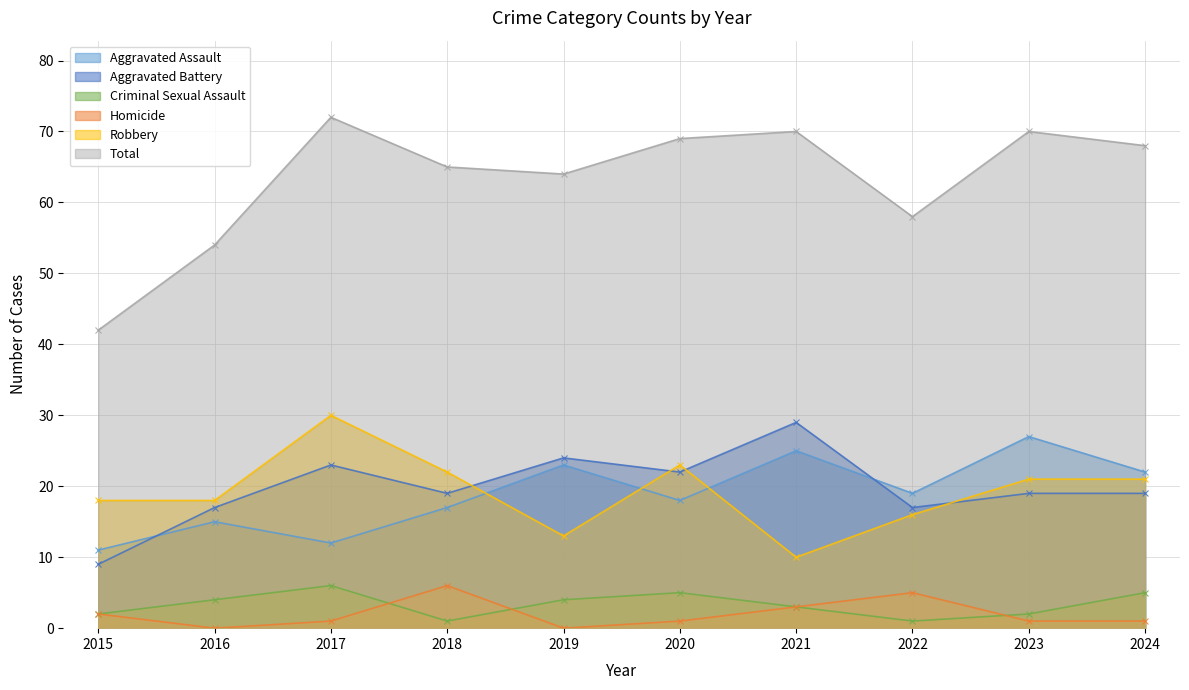

At 2021, list the series in order from smallest to largest.

Criminal Sexual Assault, Homicide, Robbery, Aggravated Assault, Aggravated Battery, Total